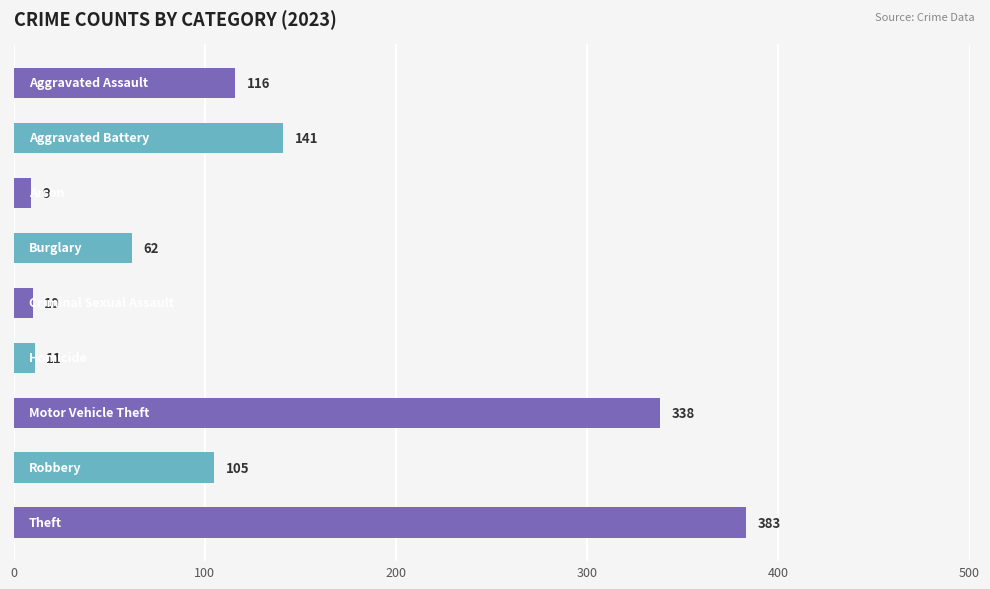

What is the value of the 5th bar from the top?

10